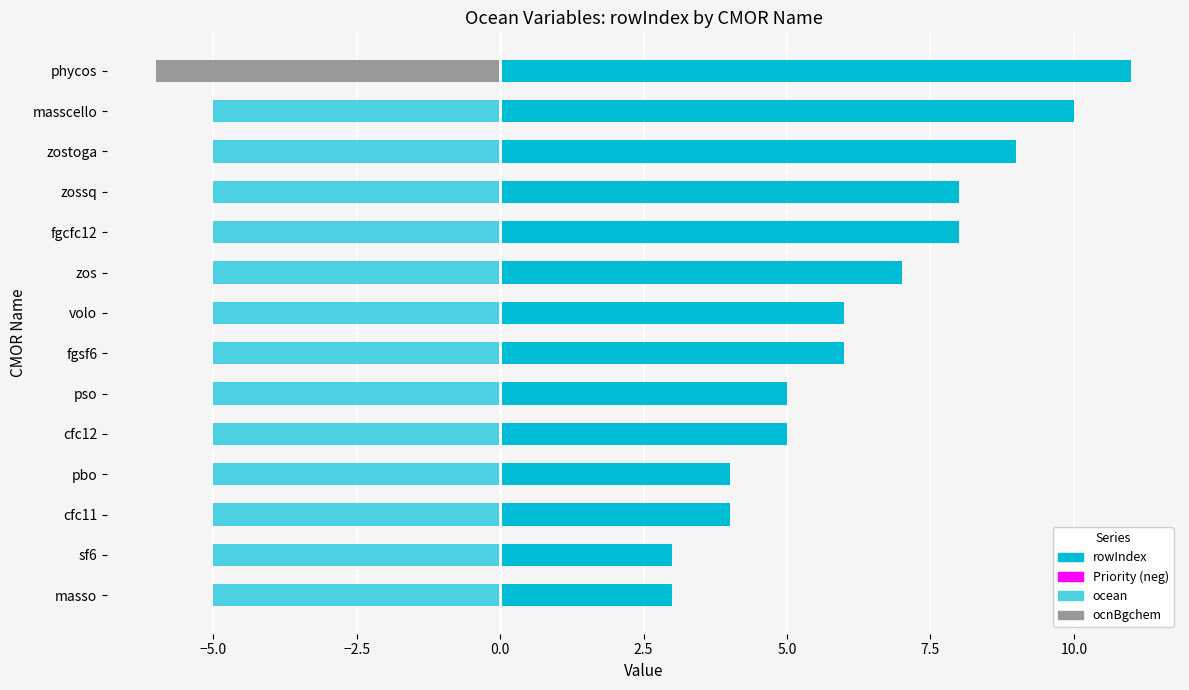

What is the minimum value for Priority (neg)?

0.6